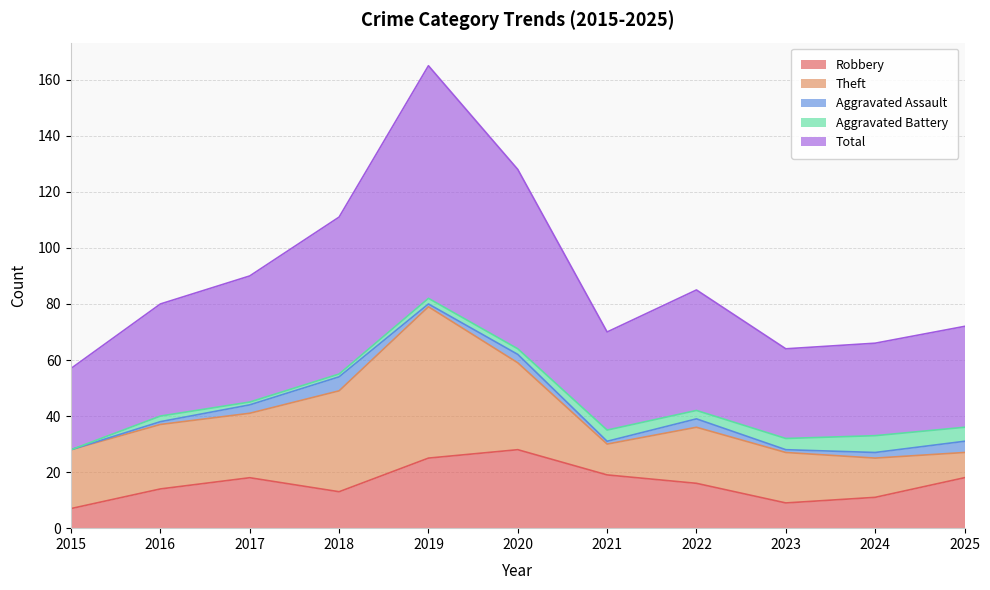

Reading left to right, what are all the values shown in this chart?

Robbery: 2015=7	2016=14	2017=18	2018=13	2019=25	2020=28	2021=19	2022=16	2023=9	2024=11	2025=18
Theft: 2015=21	2016=23	2017=23	2018=36	2019=54	2020=31	2021=11	2022=20	2023=18	2024=14	2025=9
Aggravated Assault: 2015=0	2016=1	2017=3	2018=5	2019=1	2020=3	2021=1	2022=3	2023=1	2024=2	2025=4
Aggravated Battery: 2015=0	2016=2	2017=1	2018=1	2019=2	2020=2	2021=4	2022=3	2023=4	2024=6	2025=5
Total: 2015=29	2016=40	2017=45	2018=56	2019=83	2020=64	2021=35	2022=43	2023=32	2024=33	2025=36